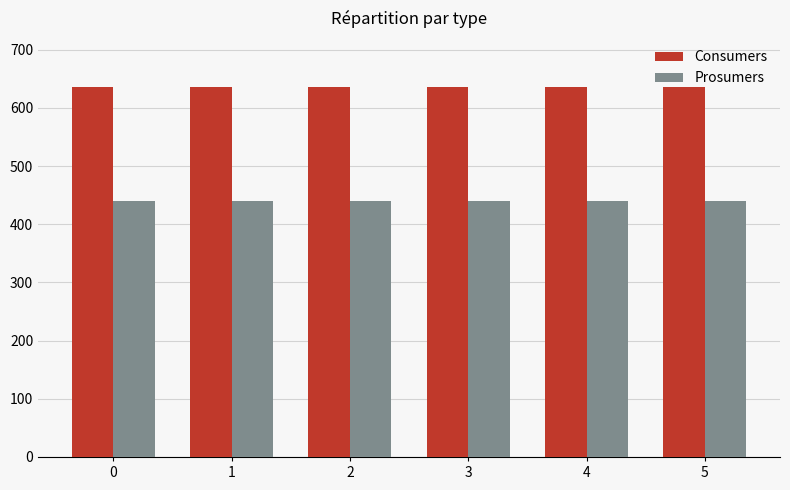

What is the spread (max minus min) of values at 1?

195